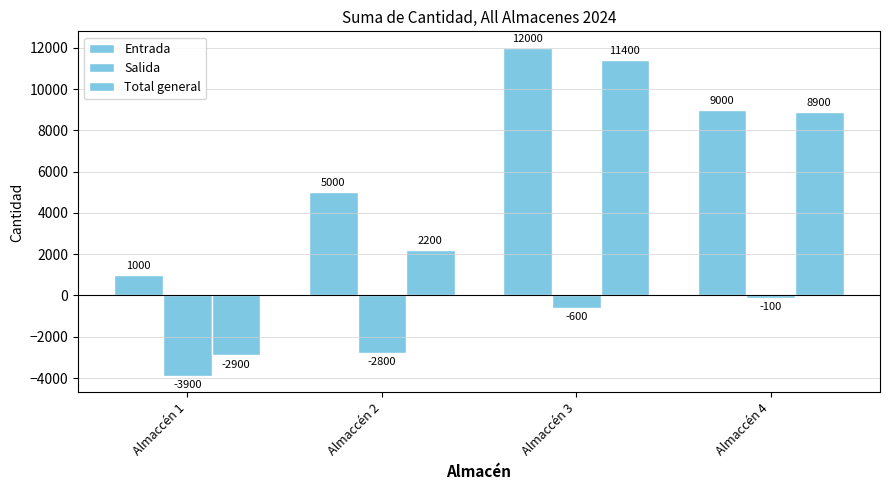

What is the value of the Entrada bar at the 4th from the left?

9000